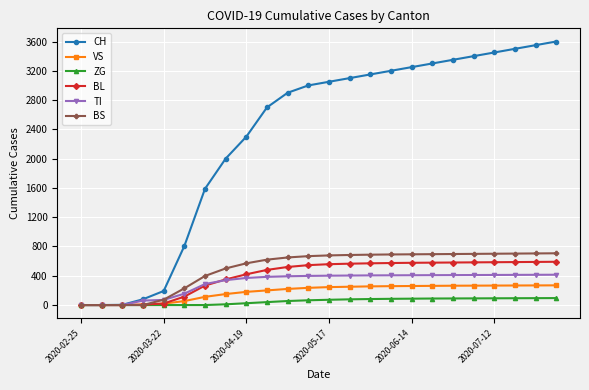

At how many categories does at least one series exceed 1232?

18